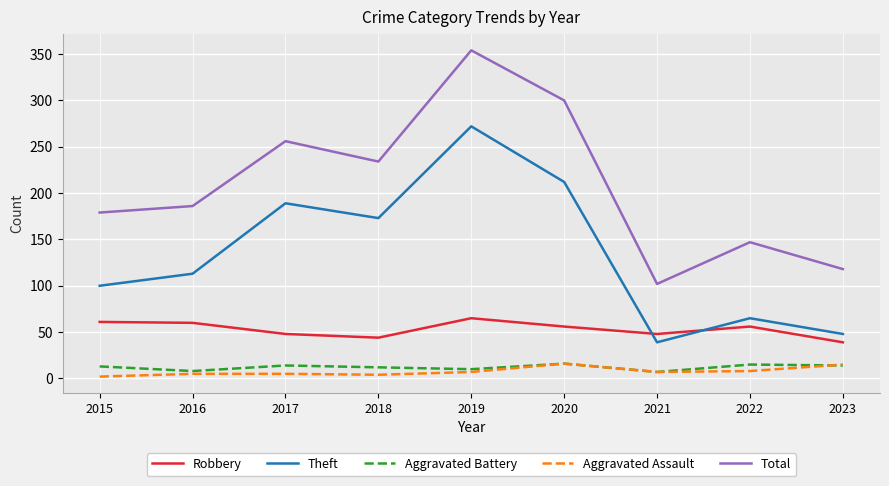

True or false: Robbery has a value of 48 at 2021.

True